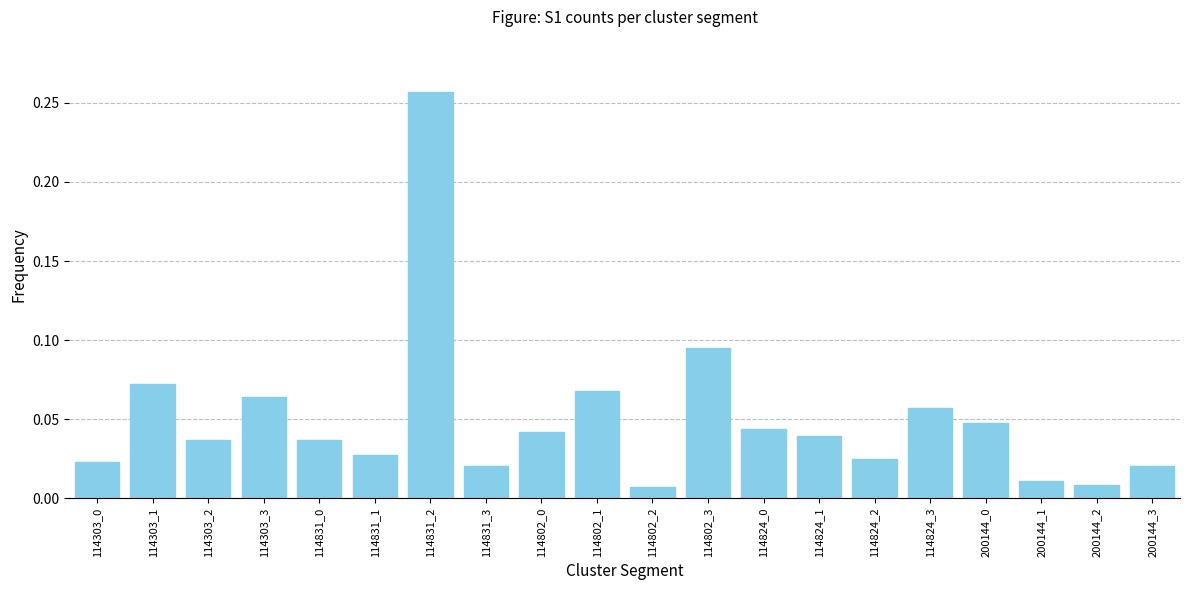

Between 200144_1 and 114303_2, which is larger?

114303_2